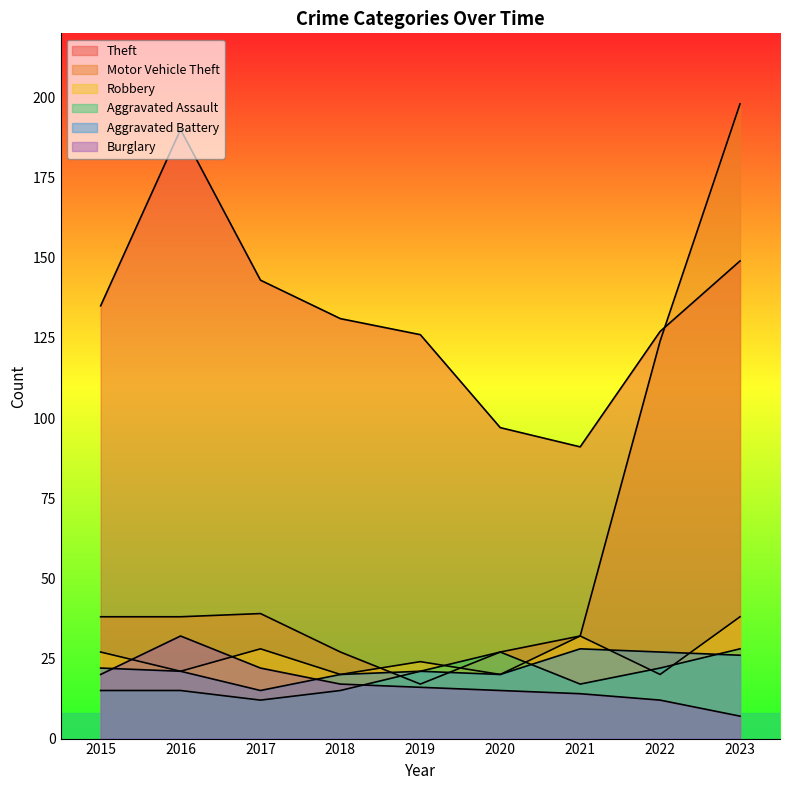

Which series ends up on top after the final intersection of Robbery and Motor Vehicle Theft?

Motor Vehicle Theft